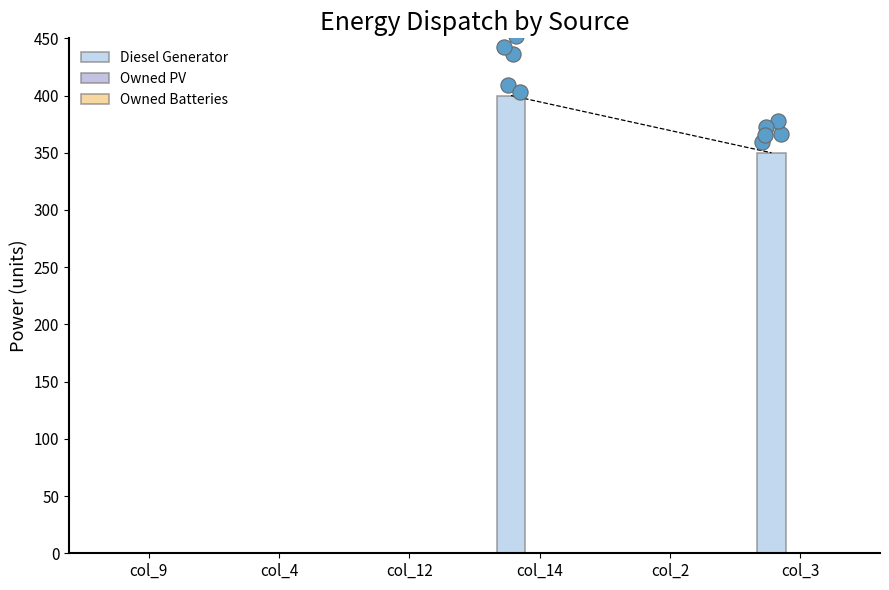

At which category is the sum across all series the highest?

col_14